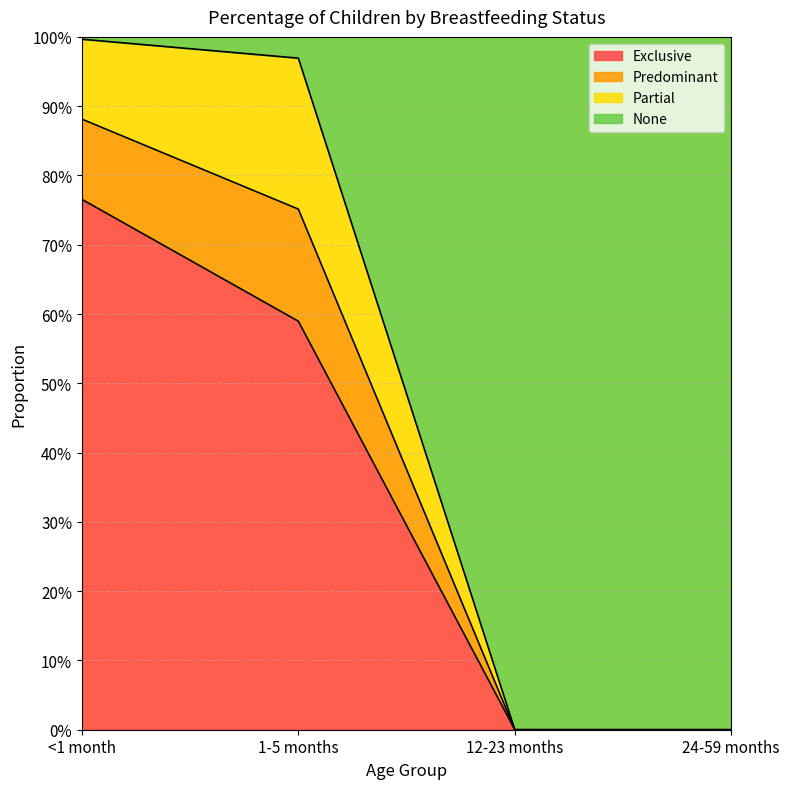

What is the label of the 2nd point from the left?

1-5 months